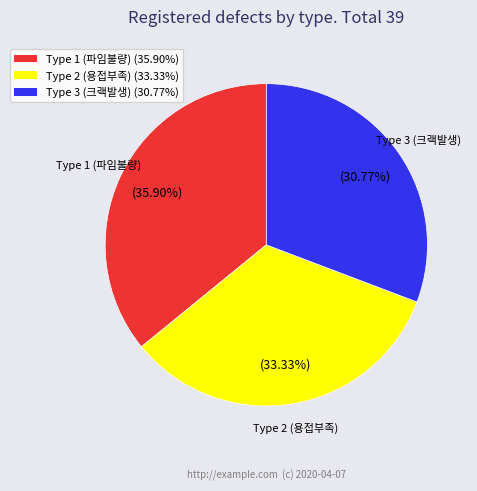

Is there a majority slice in this chart?

No